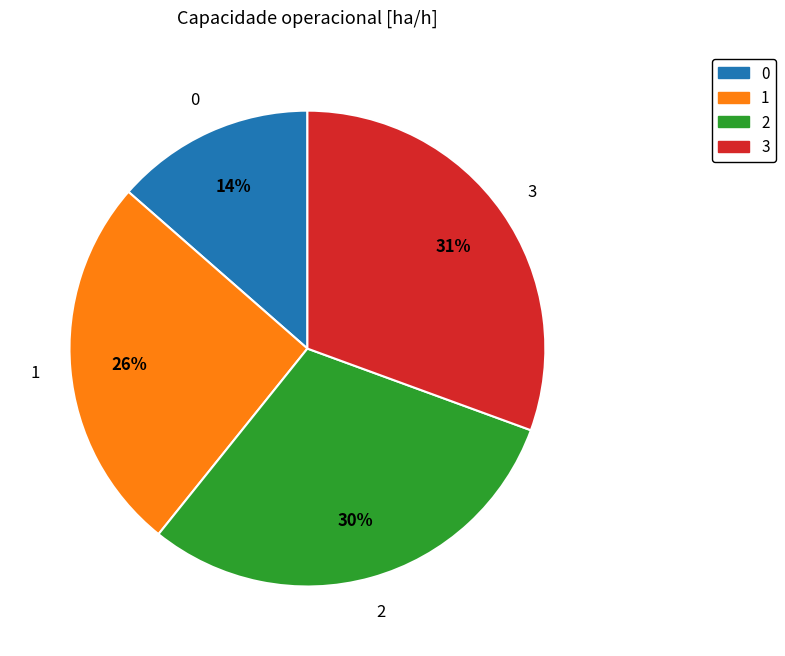

The 1 slice represents 26% of the pie. True or false?

True